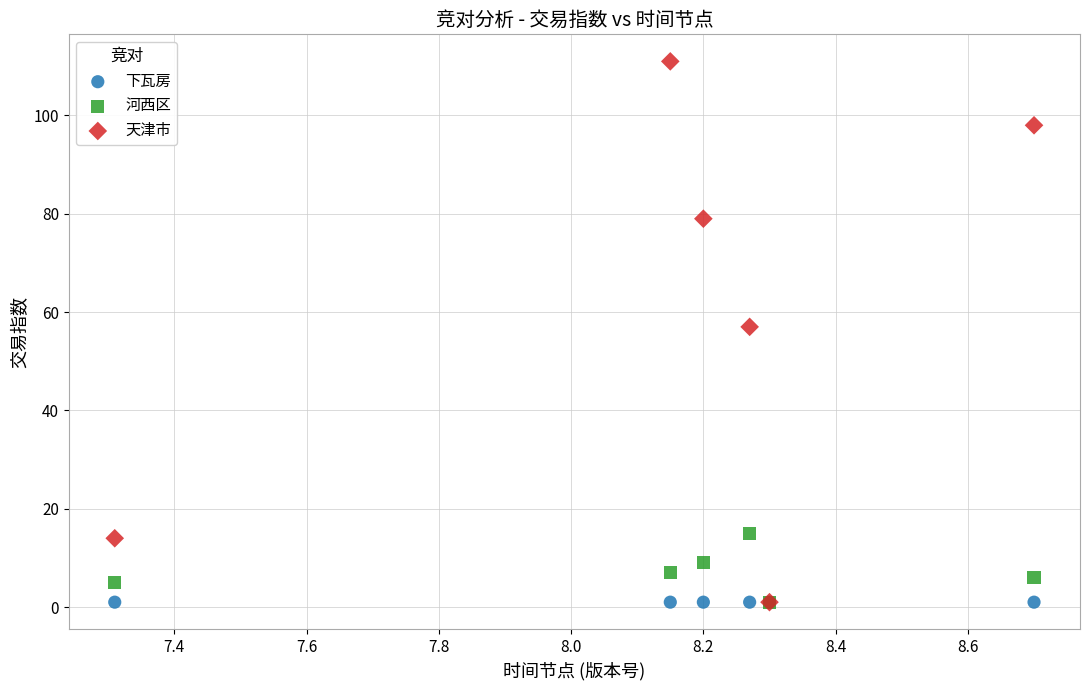

What are all the series names shown in the legend?

下瓦房, 河西区, 天津市